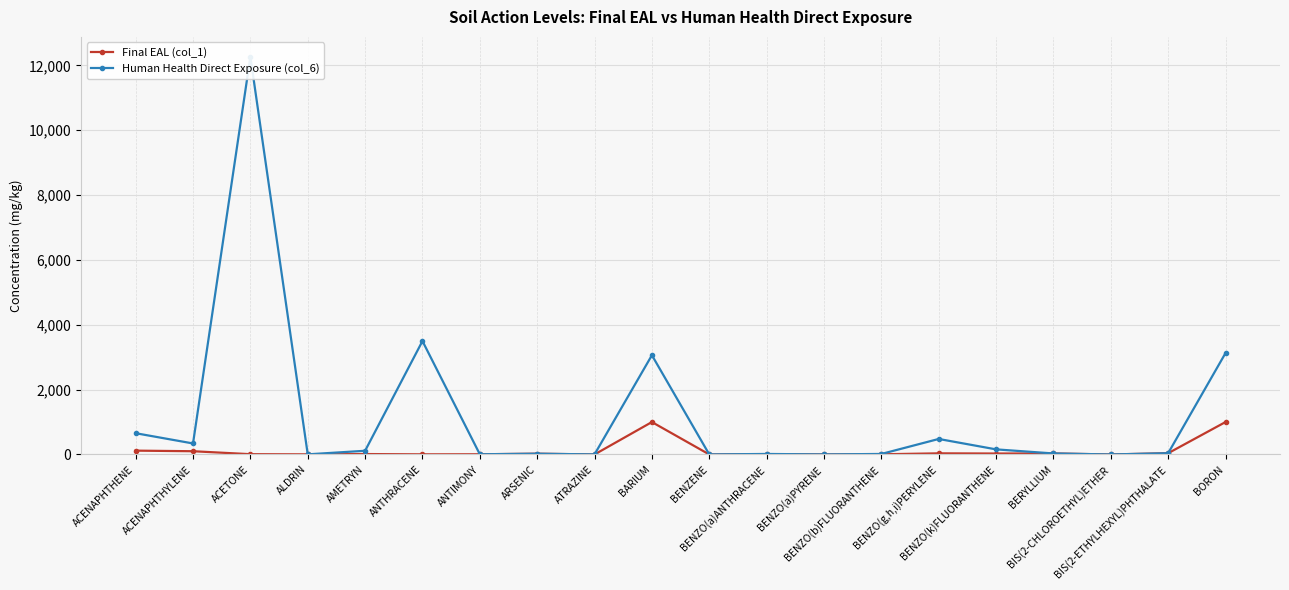

How many lines are shown in the chart?

2